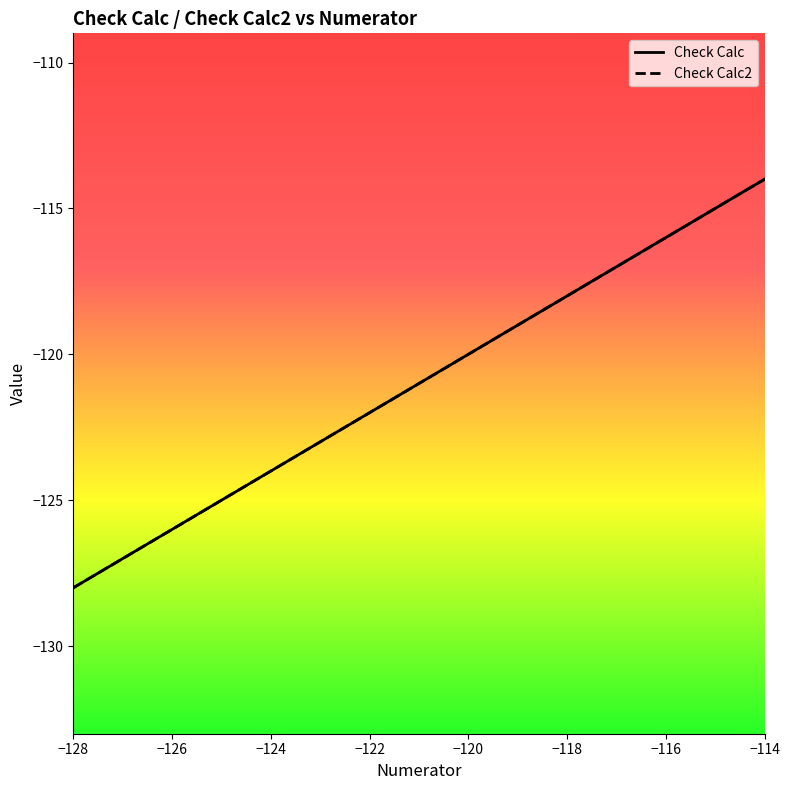

The value of Check Calc at -117 is -117. True or false?

True